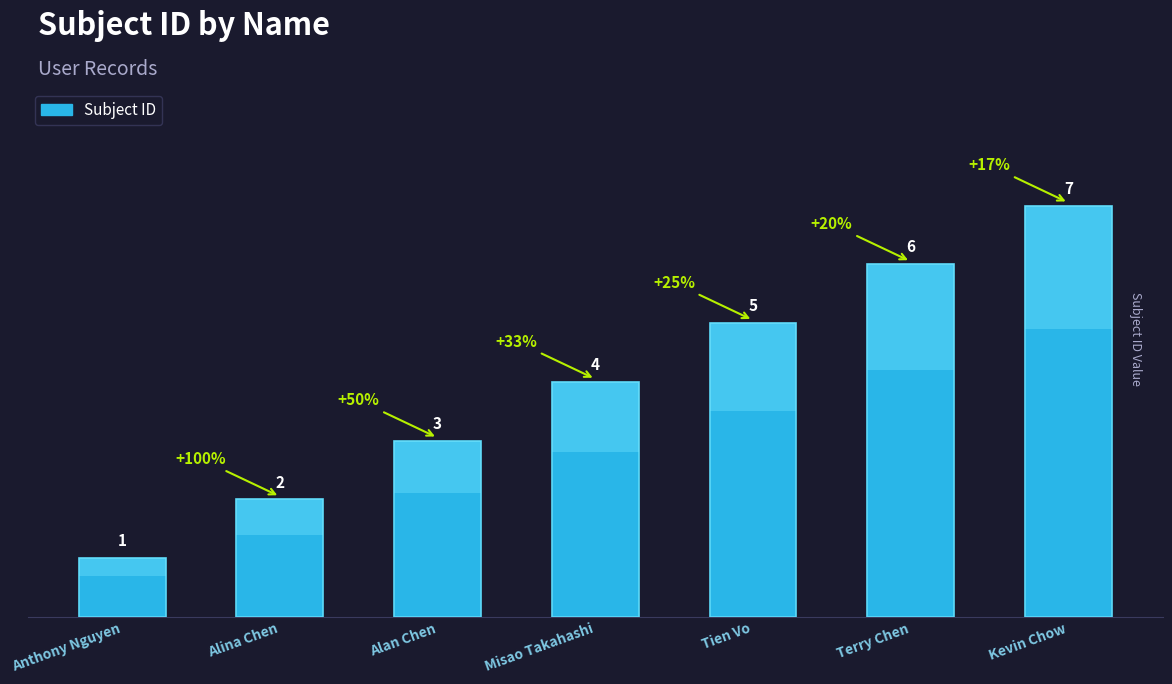

Rank the categories by value from highest to lowest.

Kevin Chow, Terry Chen, Tien Vo, Misao Takahashi, Alan Chen, Alina Chen, Anthony Nguyen